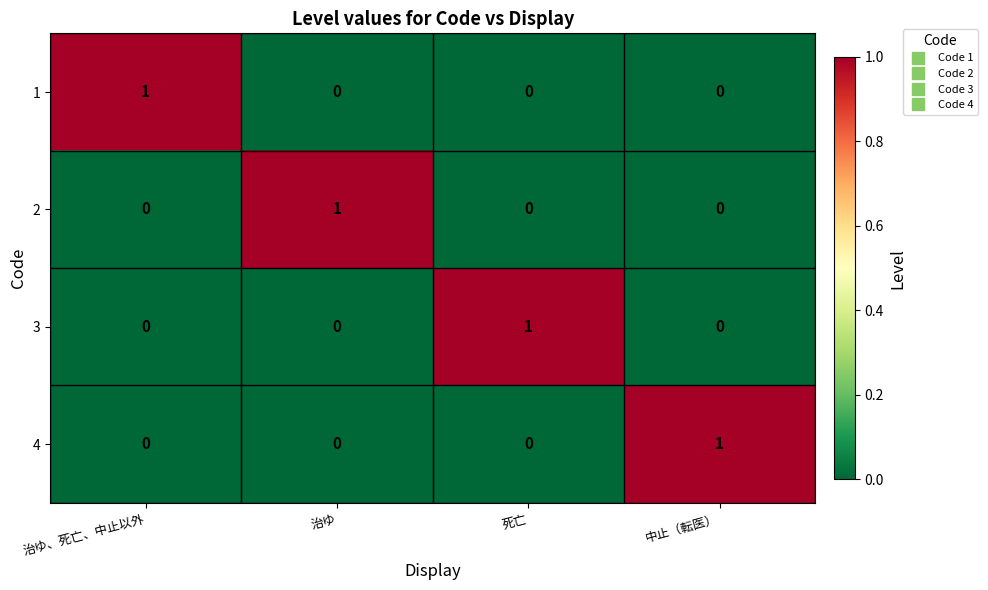

At how many categories does at least one series exceed 0?

4